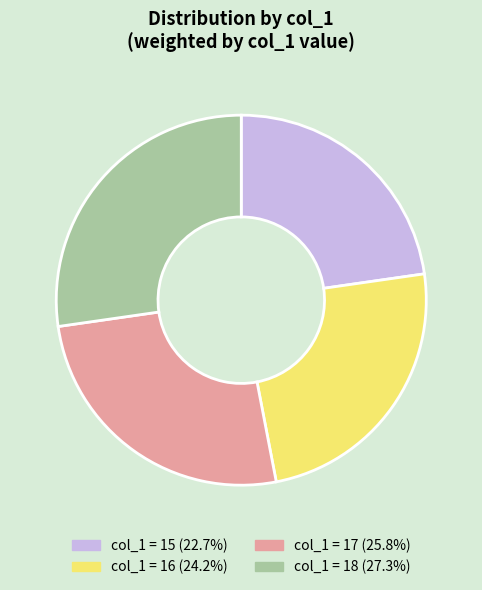

Count the number of slices in the pie.

4